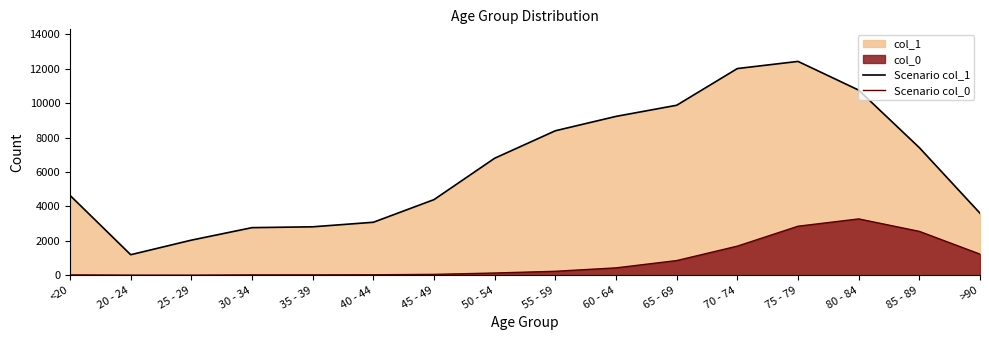

True or false: Scenario col_1 has a value of 1309 at 25 - 29.

False